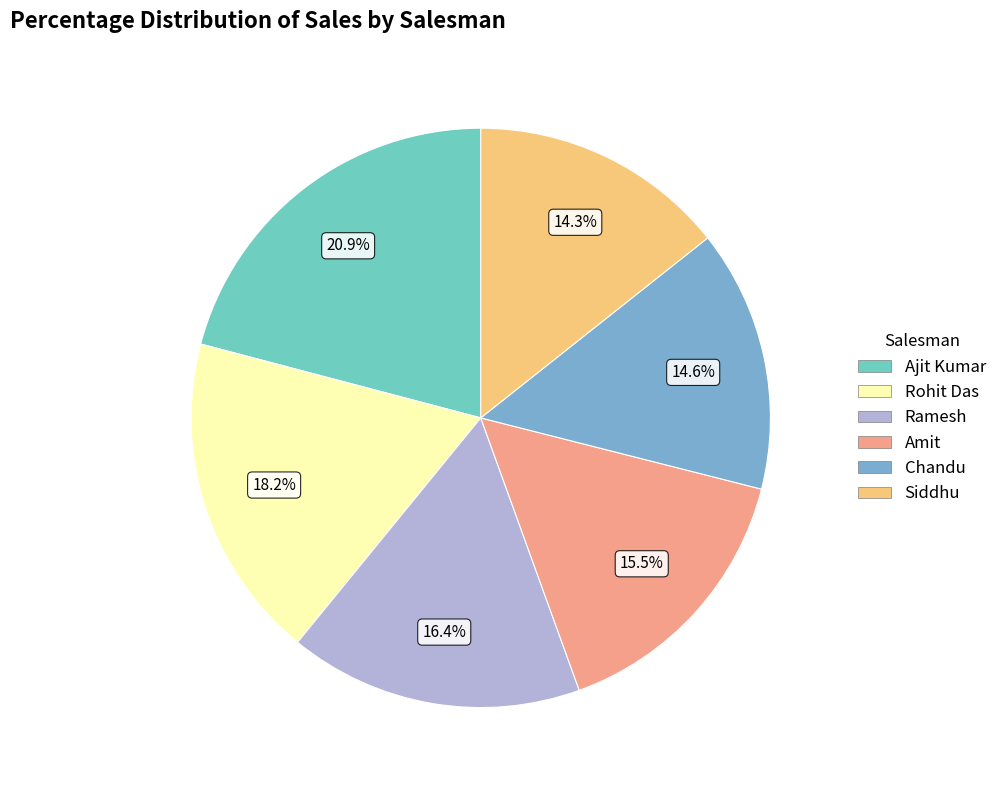

Count the number of slices in the pie.

6